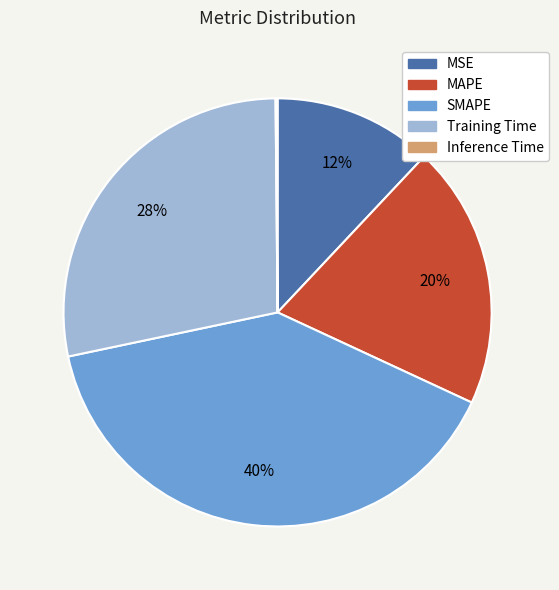

True or false: SMAPE accounts for 40% of the total.

True